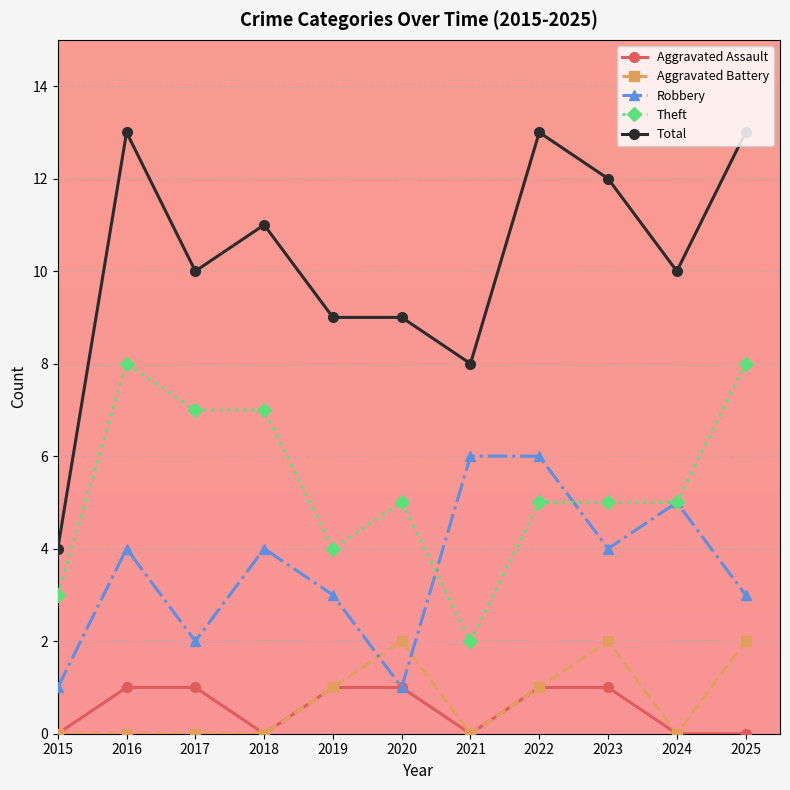

The value of Robbery at 2024 is 8. True or false?

False